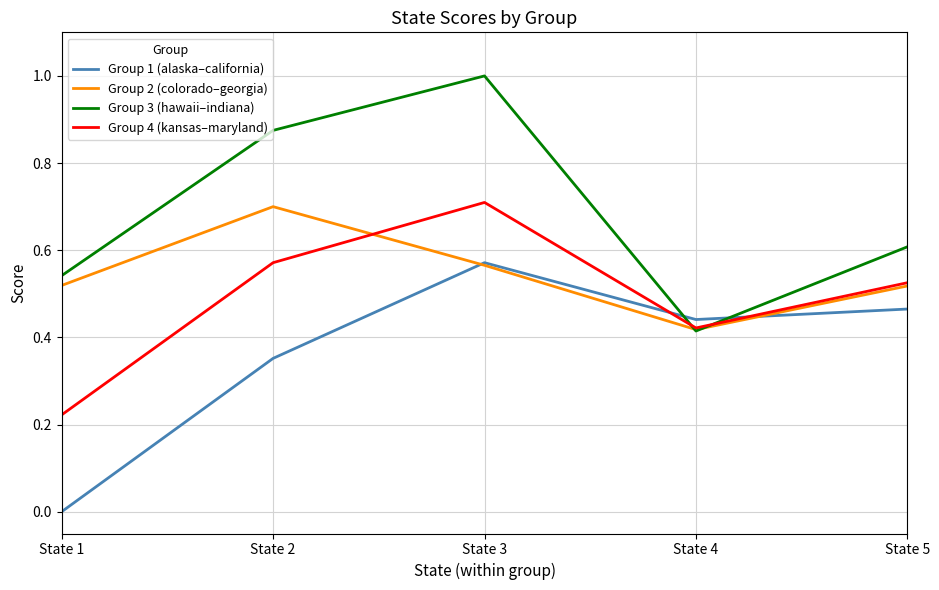

Rank the series by their average value, from highest to lowest.

Group 3 (hawaii–indiana), Group 2 (colorado–georgia), Group 4 (kansas–maryland), Group 1 (alaska–california)